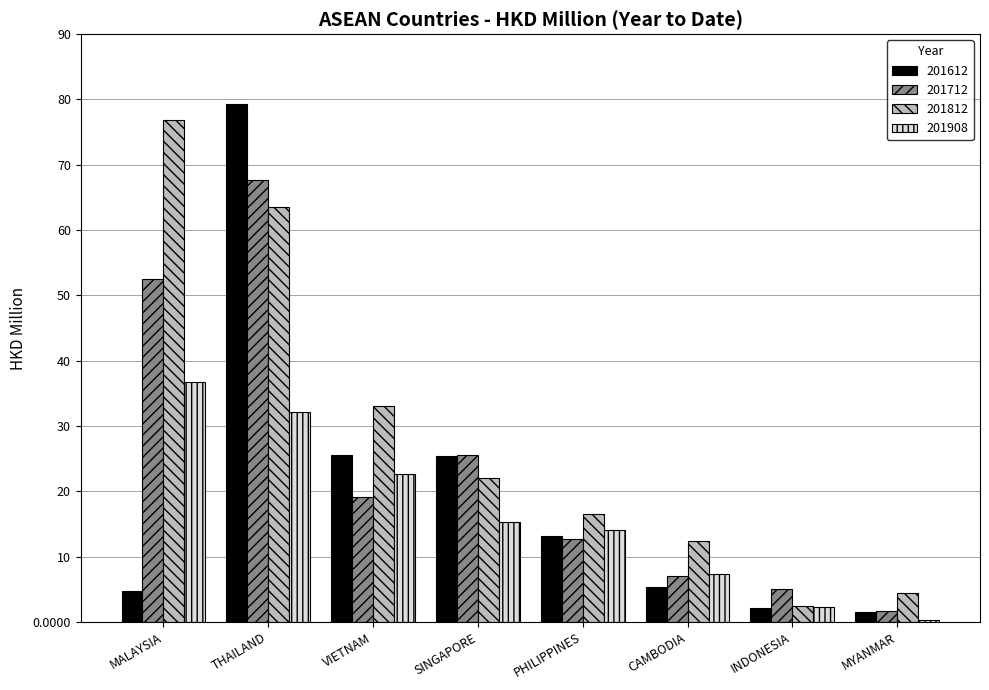

What is the sum of the 201908 values at PHILIPPINES and CAMBODIA?

21.3